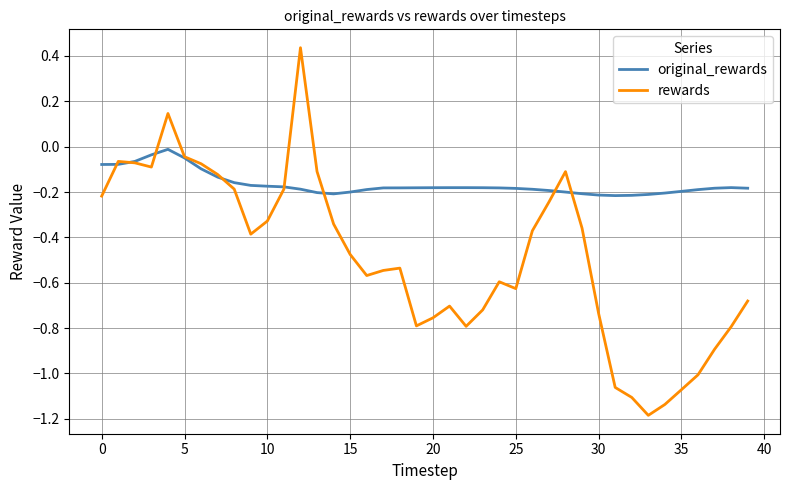

Which series has the largest range (max minus min)?

rewards